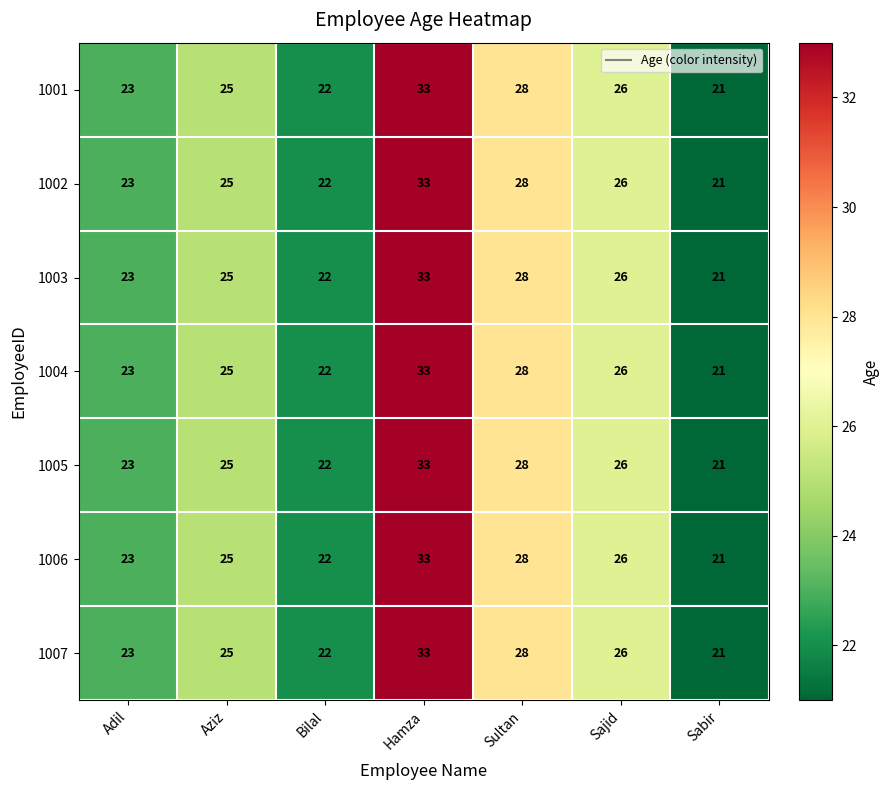

What is the total value across all series at Sultan?

196